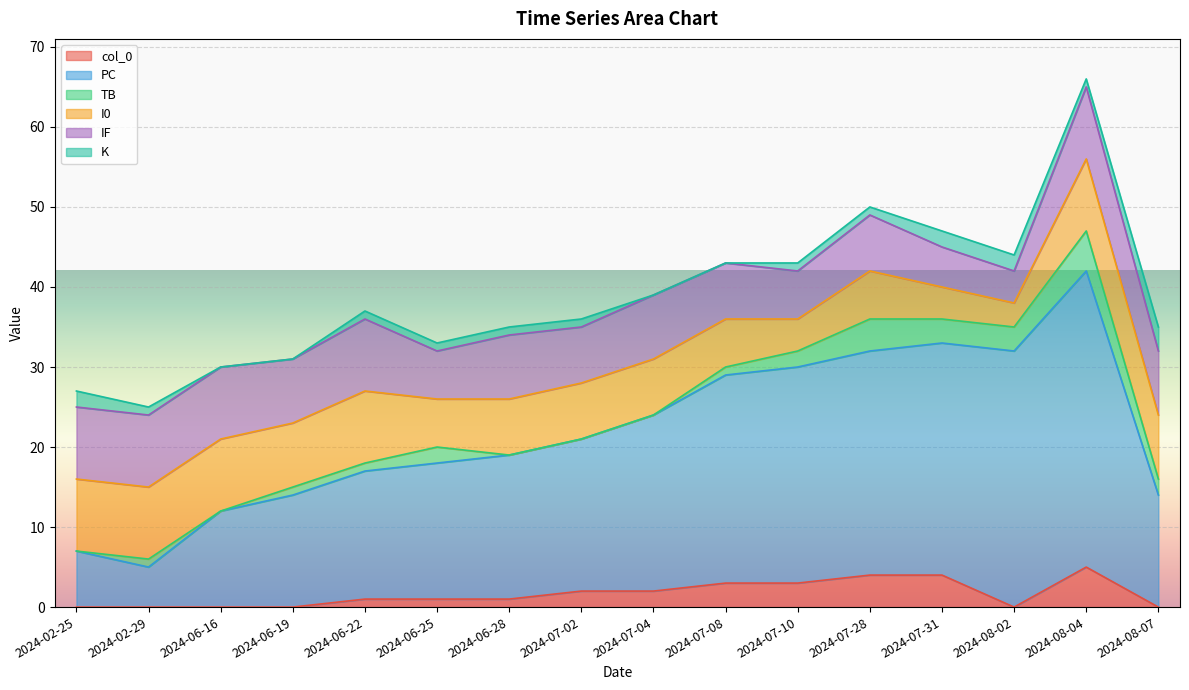

True or false: I0 and TB intersect in this chart.

False